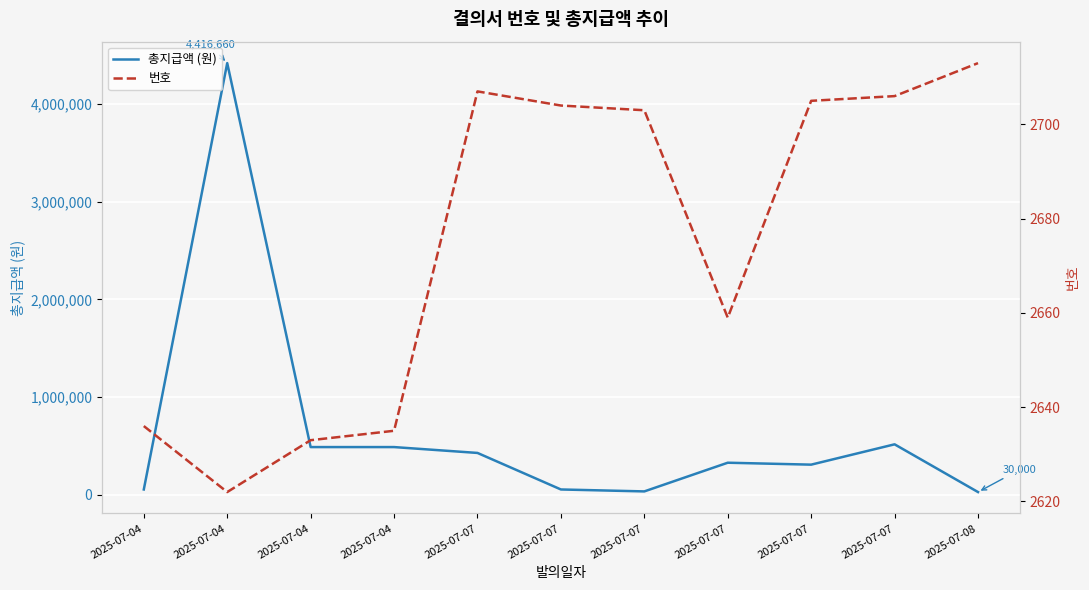

Which series changed the most between 2025-07-07 and 2025-07-07?

총지급액 (원)